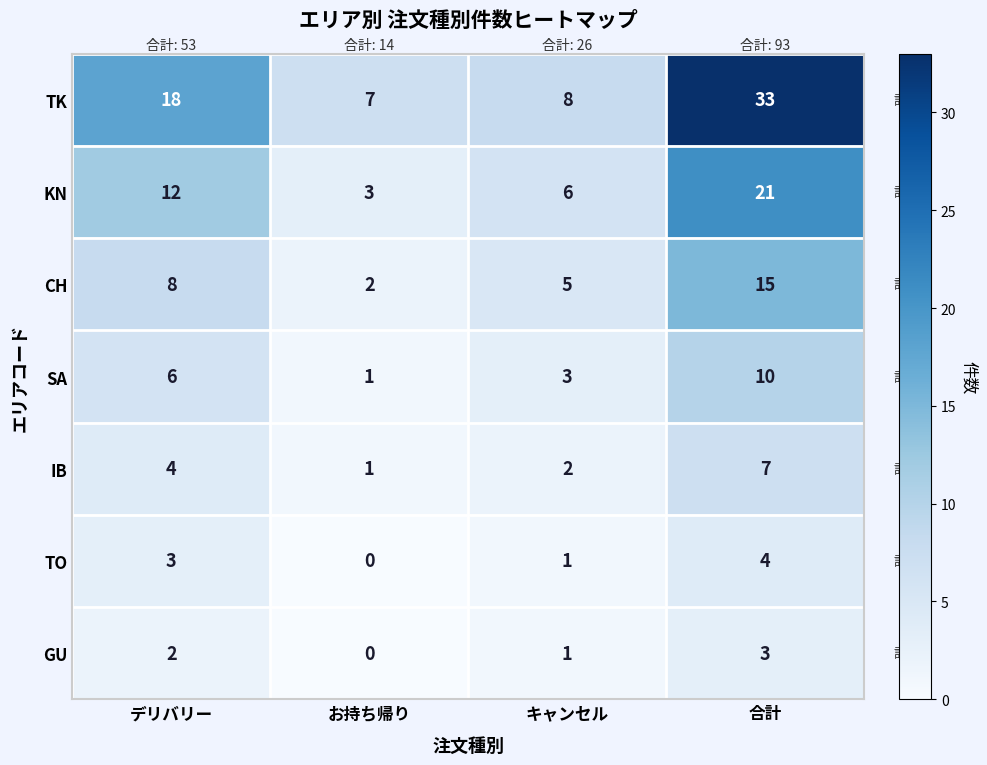

What is the greatest value displayed?

33